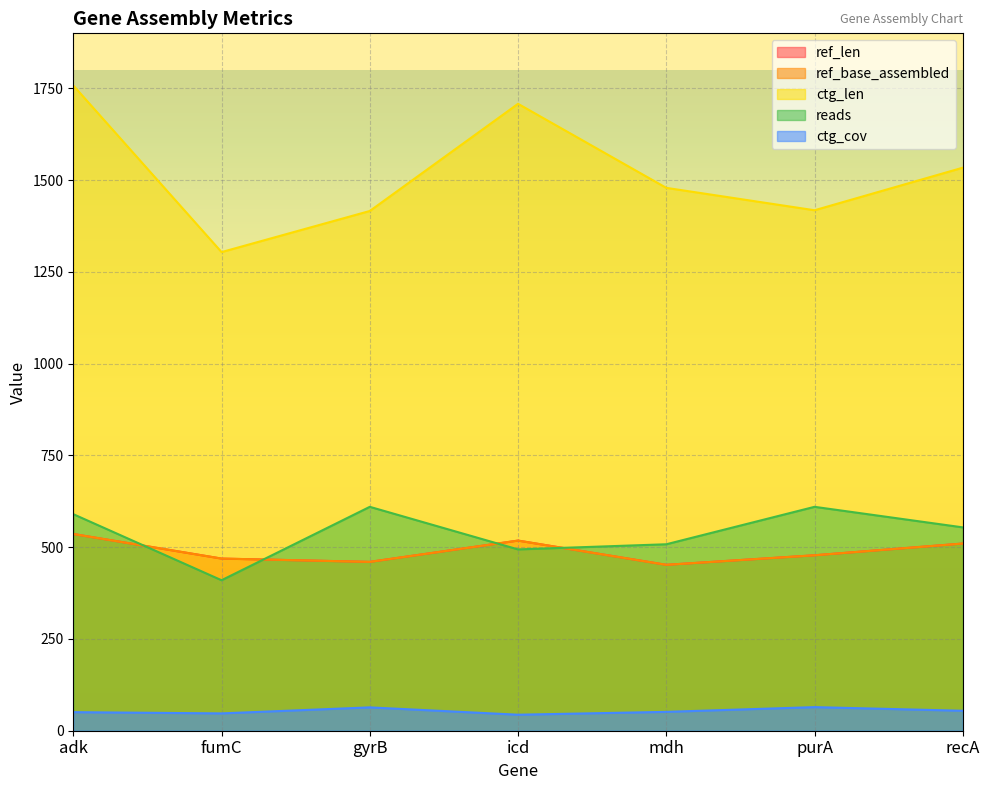

Where is the first local maximum for ctg_cov?

gyrB